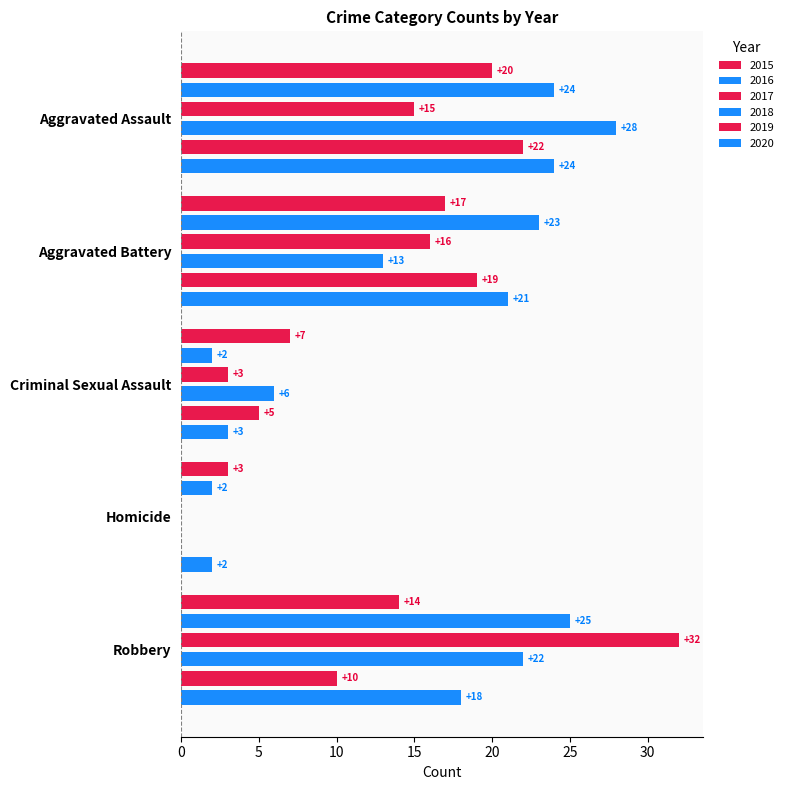

The value of 2015 at Homicide is 1. True or false?

False